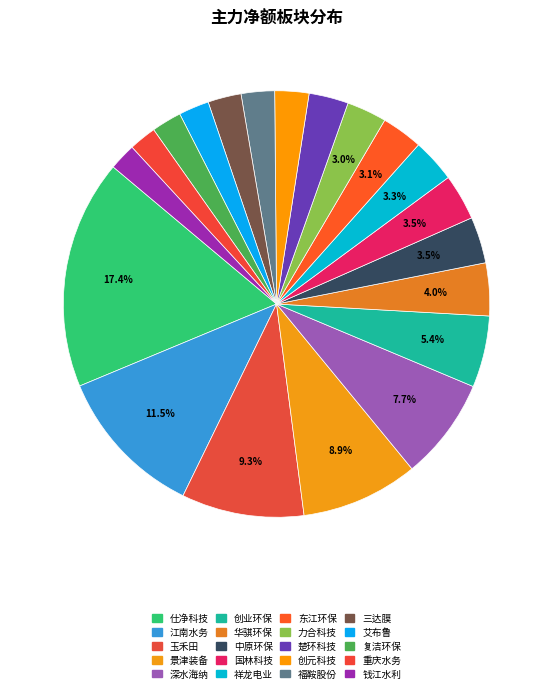

Is the sum of 重庆水务 and 祥龙电业 greater than half?

No